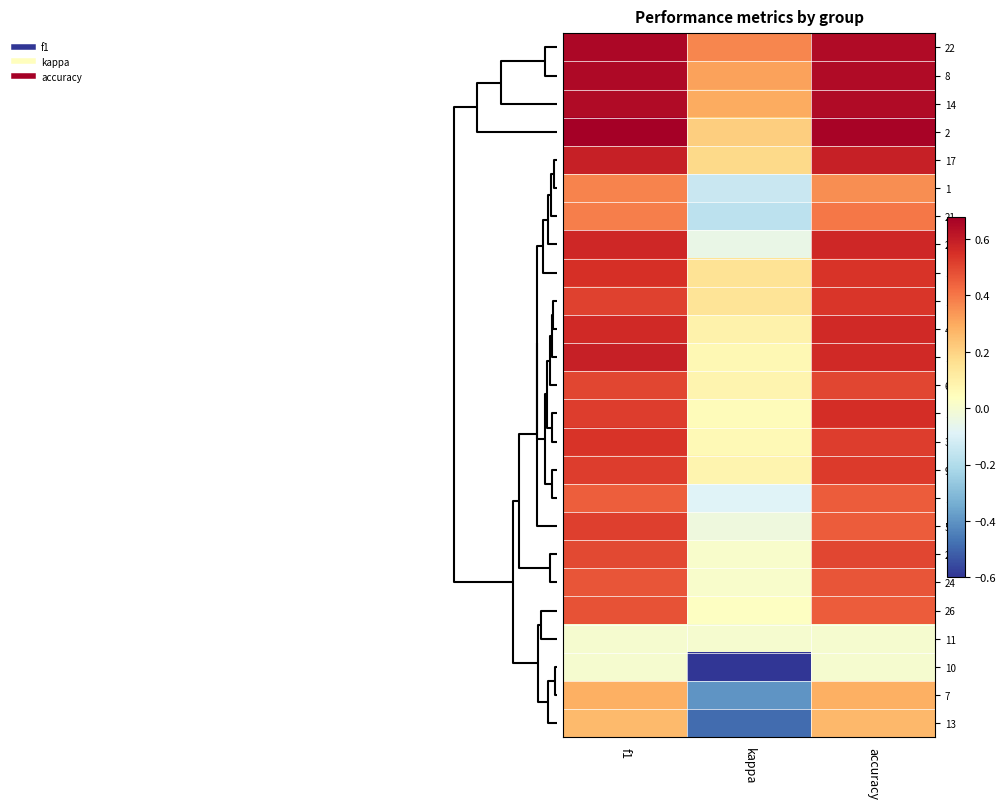

Which label corresponds to the smallest value in the chart?

kappa